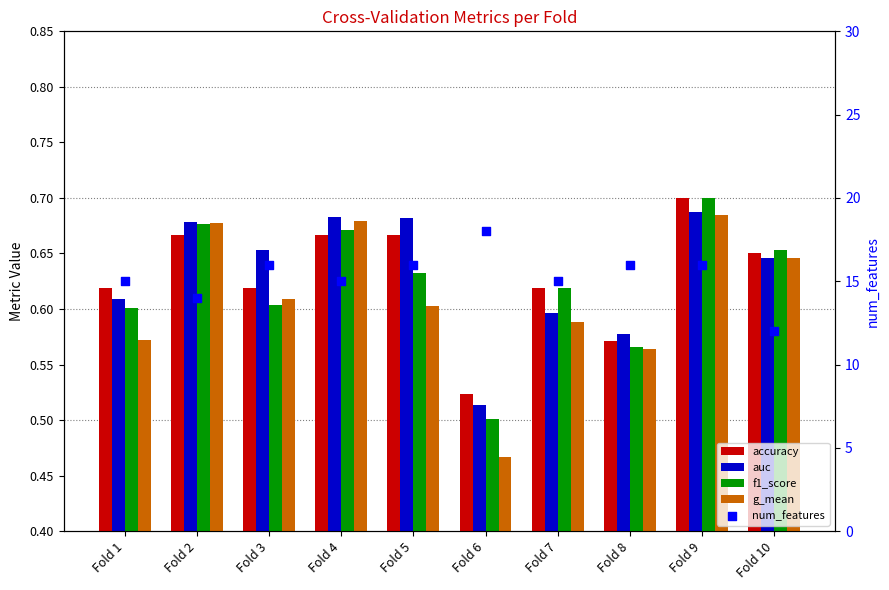

Is the value of accuracy at Fold 4 greater than the value of auc at Fold 2?

No